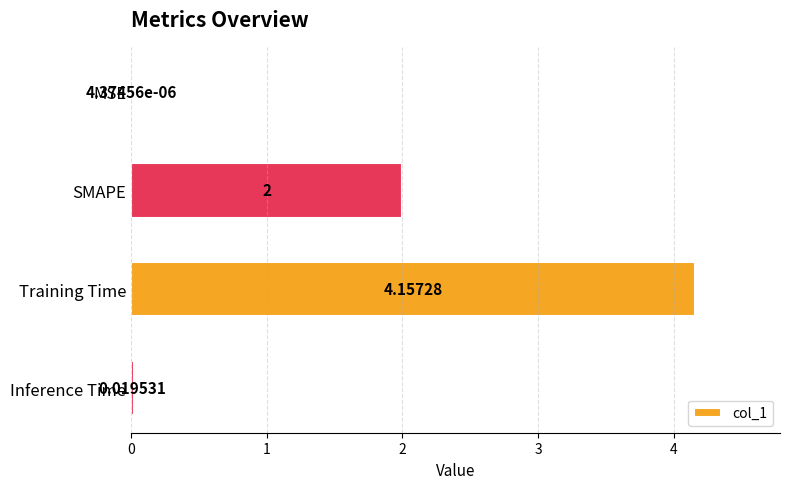

What is the sum of the values at Inference Time and SMAPE?

2.0